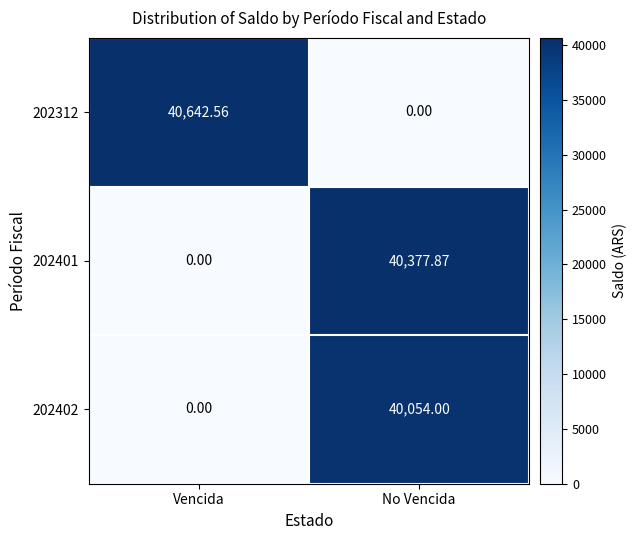

At which label does 202401 first exceed 40377?

No Vencida